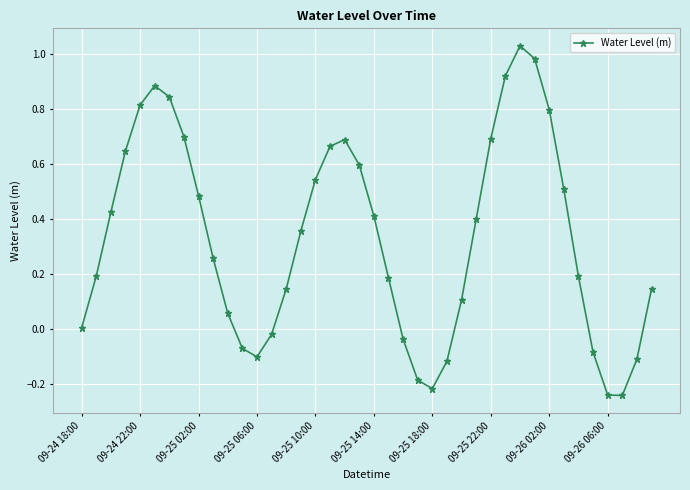

How many lines are shown in the chart?

1